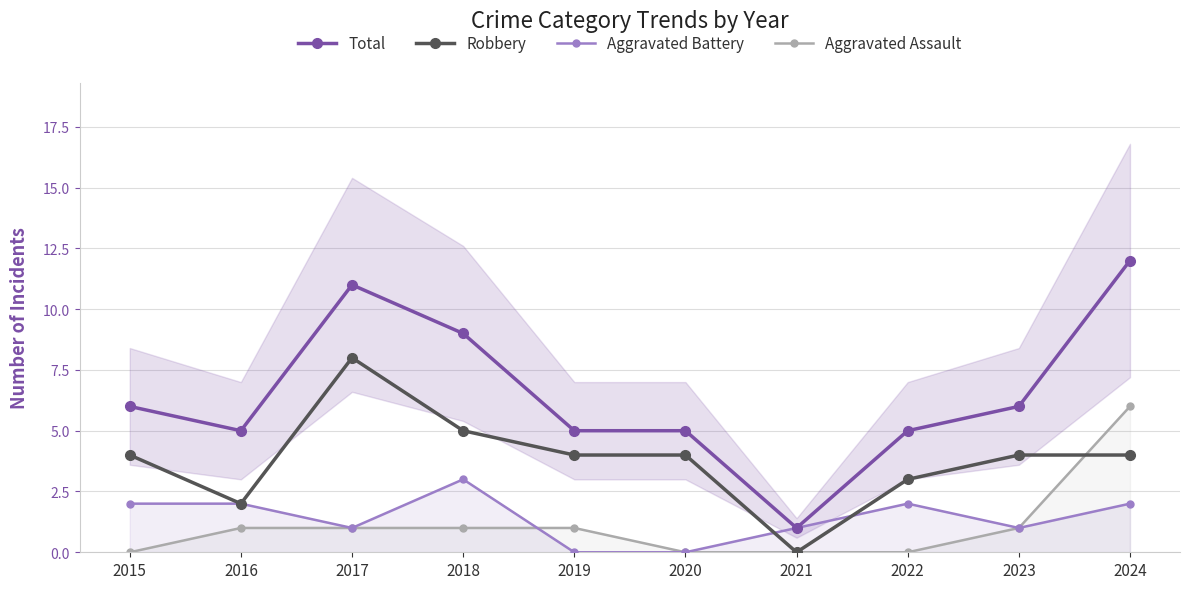

The value of Aggravated Battery at 2019 is 2. True or false?

False